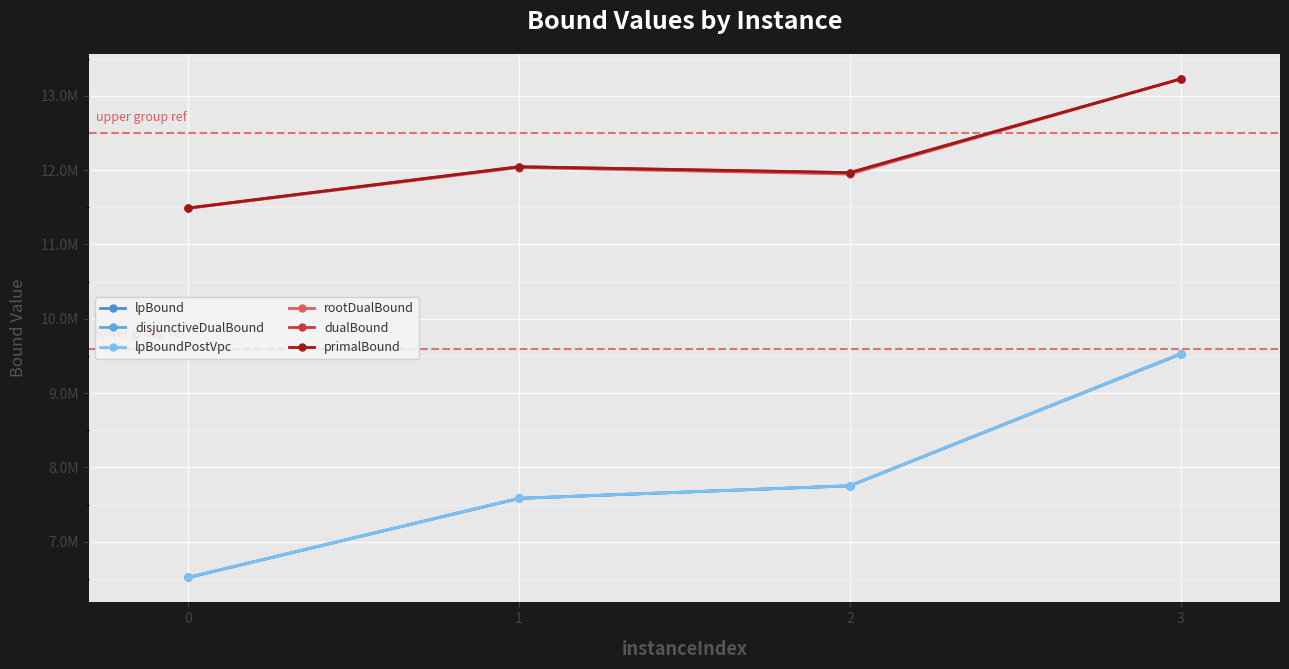

True or false: primalBound has more than 2 points higher than both neighbors.

False